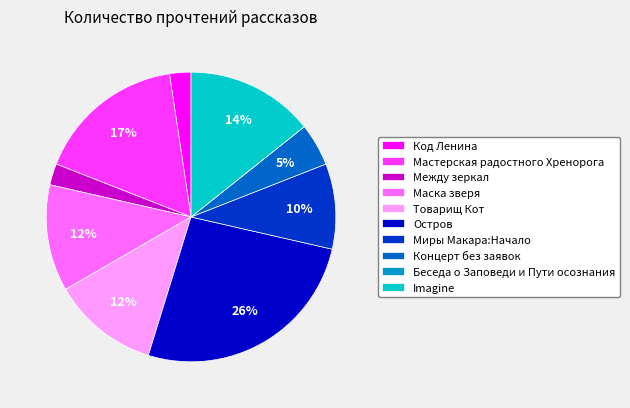

True or false: Остров accounts for 16% of the total.

False